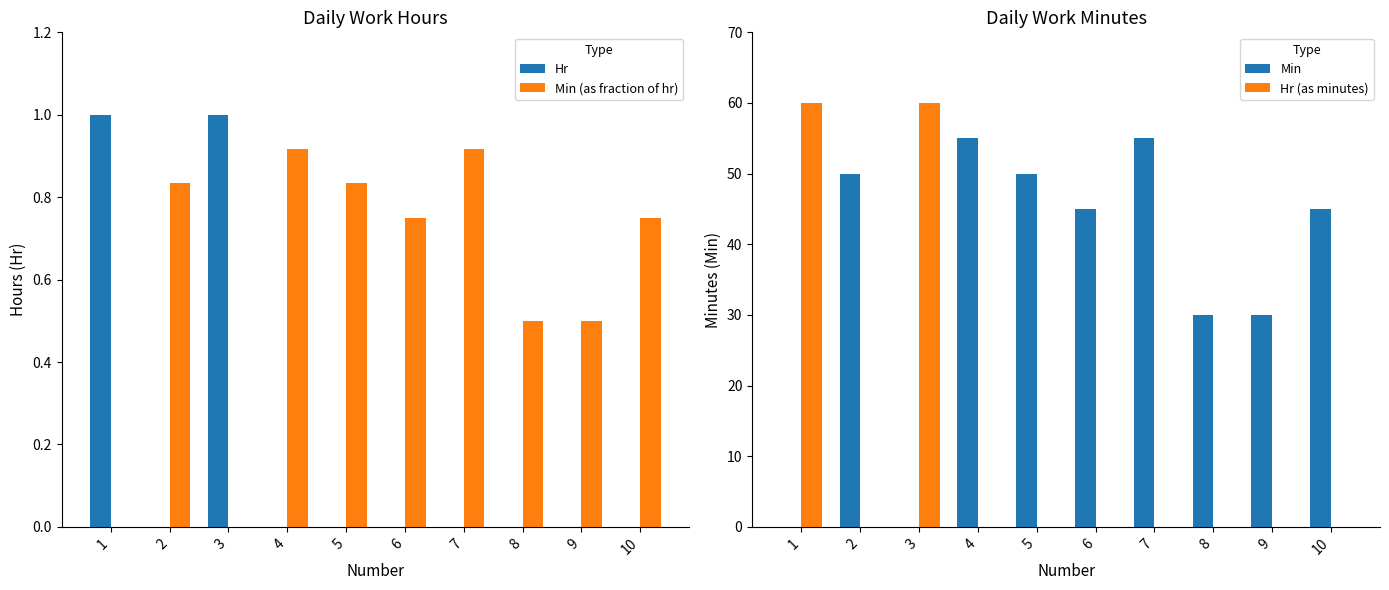

Reading right to left, transcribe all the data shown in this chart.

Hr: 10=0.0	9=0.0	8=0.0	7=0.0	6=0.0	5=0.0	4=0.0	3=1.0	2=0.0	1=1.0
Min (as fraction of hr): 10=0.8	9=0.5	8=0.5	7=0.9	6=0.8	5=0.8	4=0.9	3=0.0	2=0.8	1=0.0
Min: 10=45.0	9=30.0	8=30.0	7=55.0	6=45.0	5=50.0	4=55.0	3=0.0	2=50.0	1=0.0
Hr (as minutes): 10=0.0	9=0.0	8=0.0	7=0.0	6=0.0	5=0.0	4=0.0	3=60.0	2=0.0	1=60.0